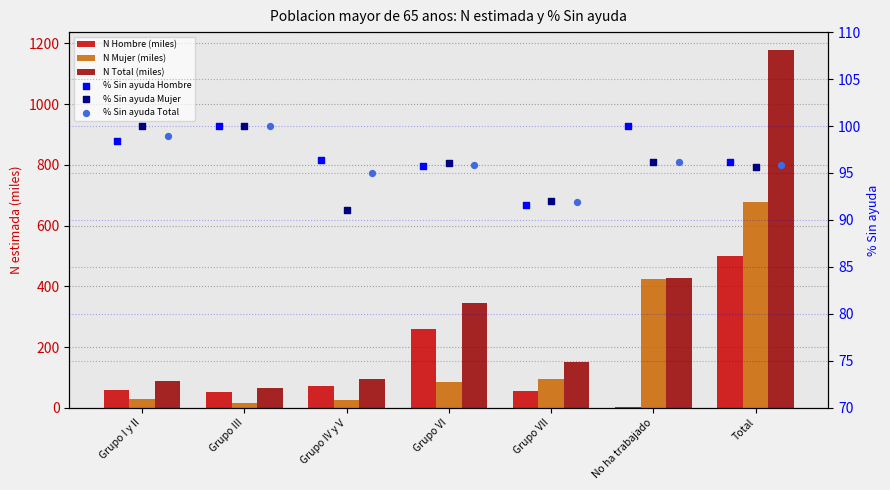

Which series has the largest total across all categories?

N Total (miles)